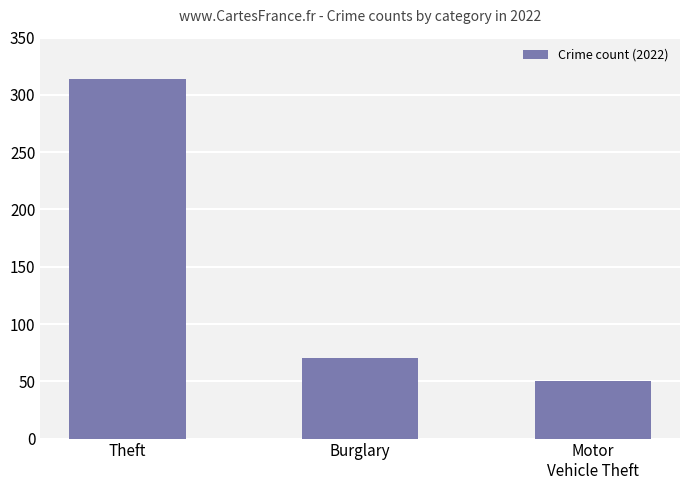

What is the smallest value displayed?

50